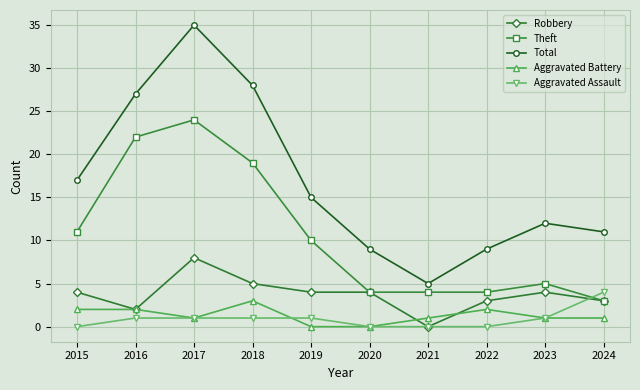

True or false: Theft has more than 0 points higher than both neighbors.

True